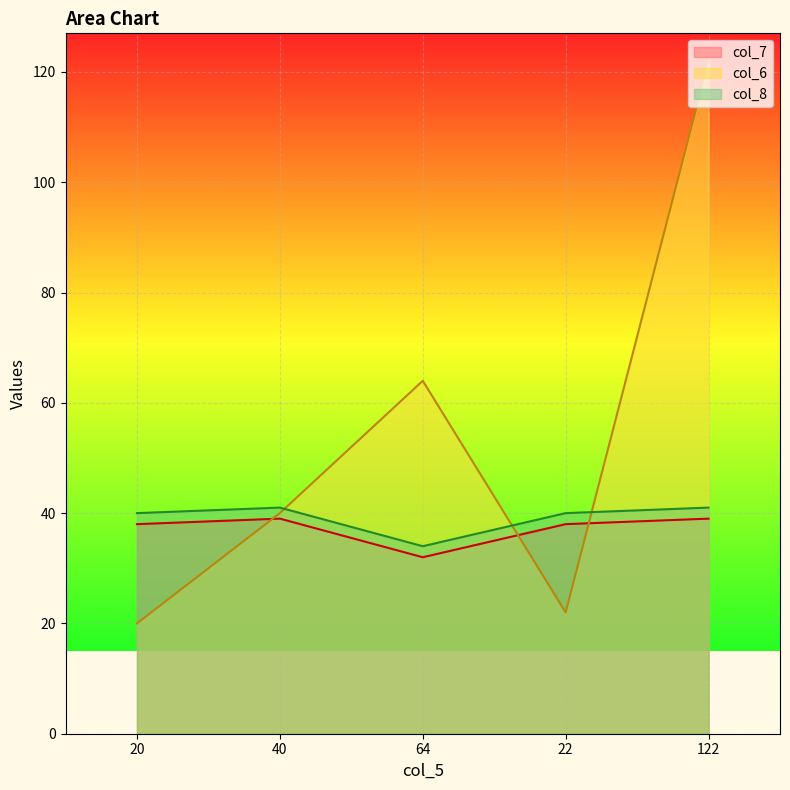

Read the col_8 value at 122.

41